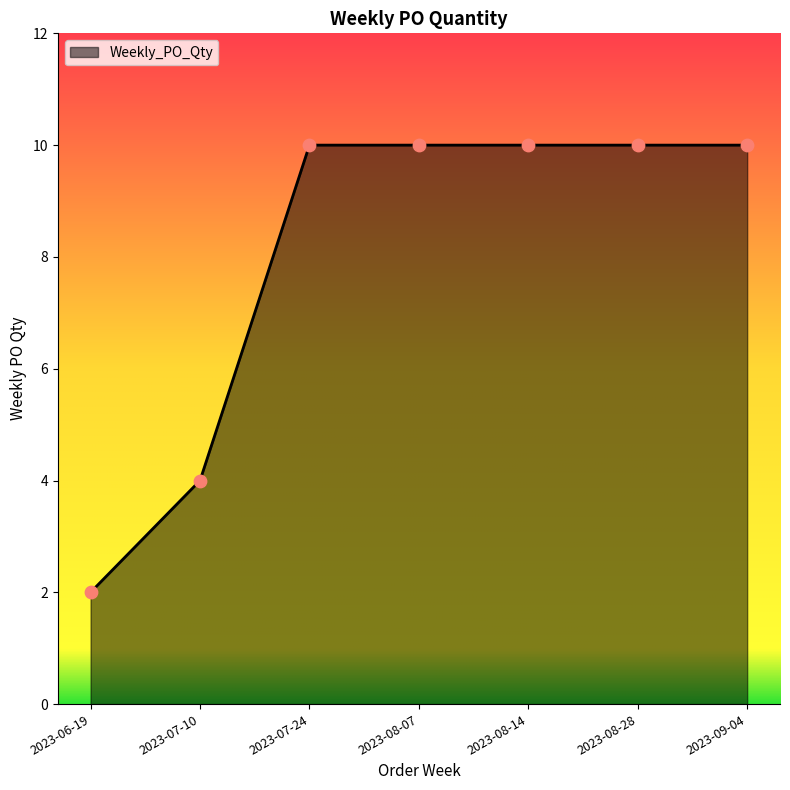

What is the change in value from 2023-06-19 to 2023-08-07?

+8